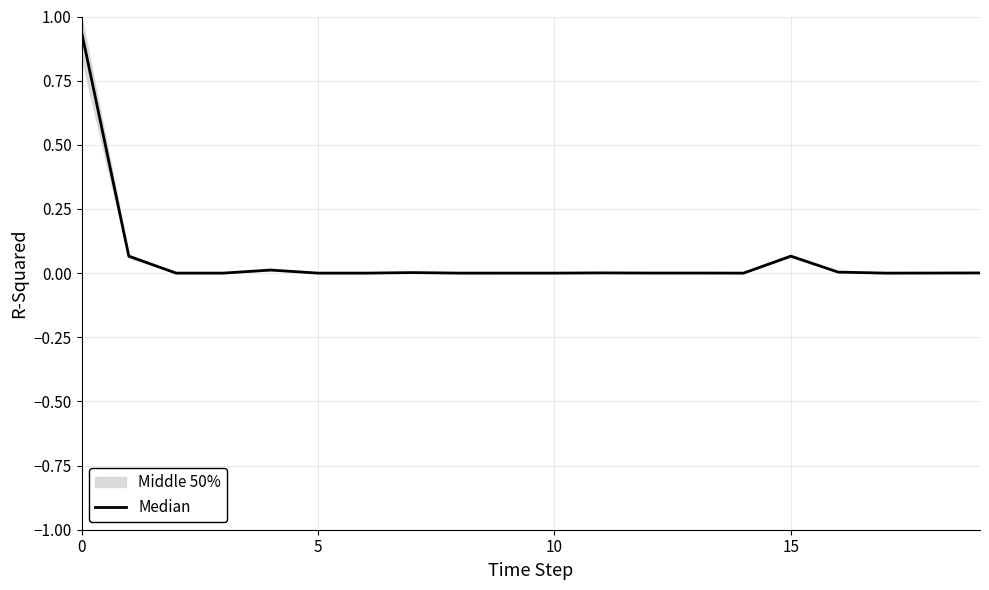

What is the label of the 8th point from the left?

7